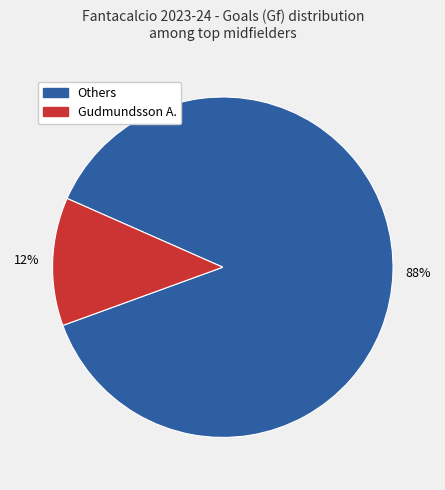

Does any single category account for the majority?

Yes